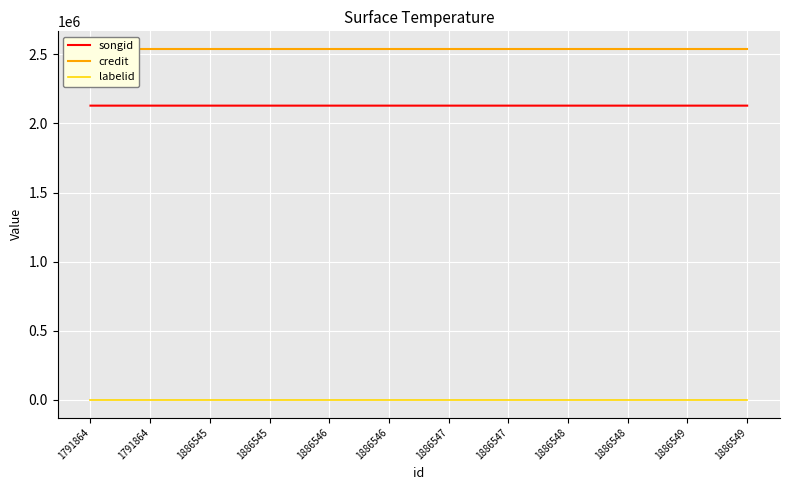

What value does the songid series have at 1886547?

2128088